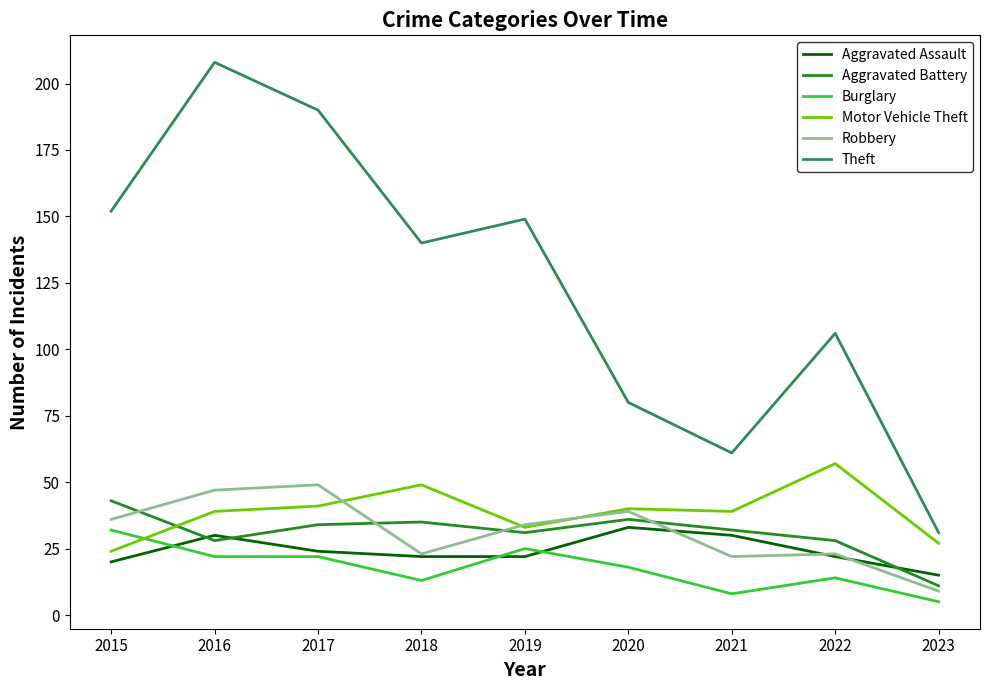

At which label is Burglary closest to 18?

2020